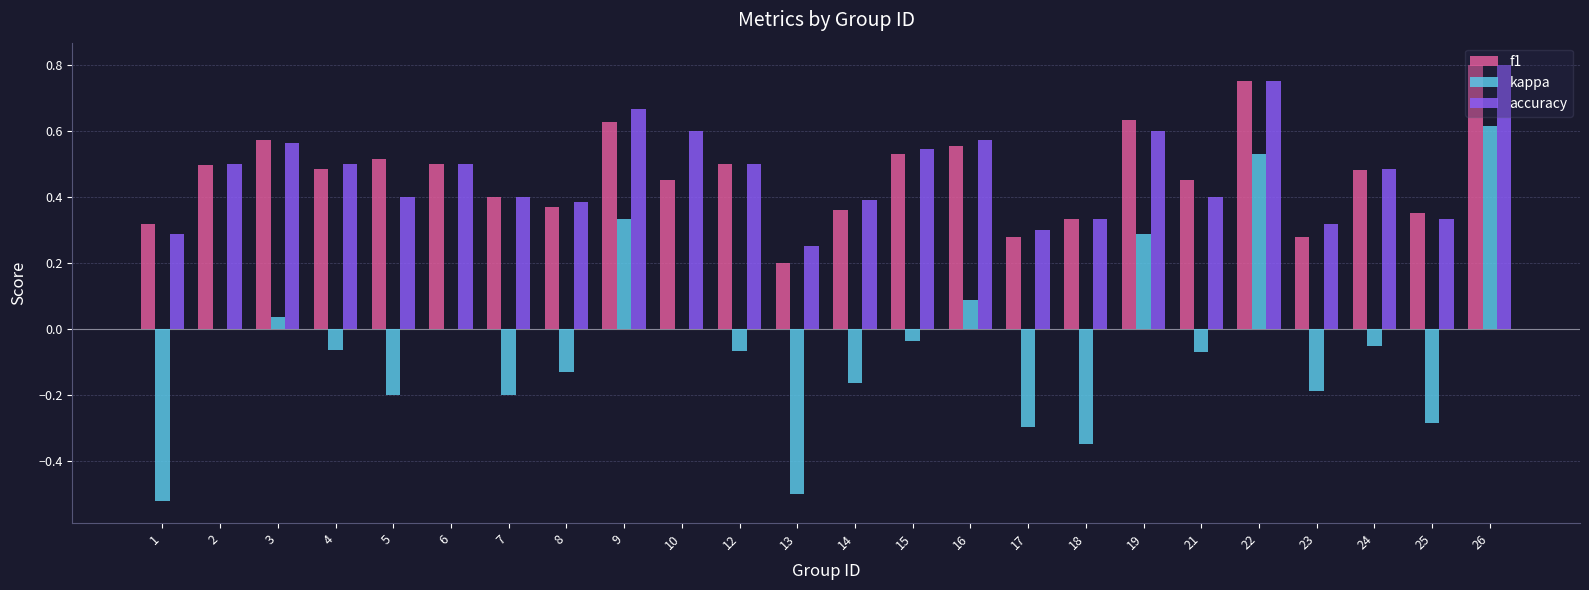

Which category has the highest value in the f1 series?

26